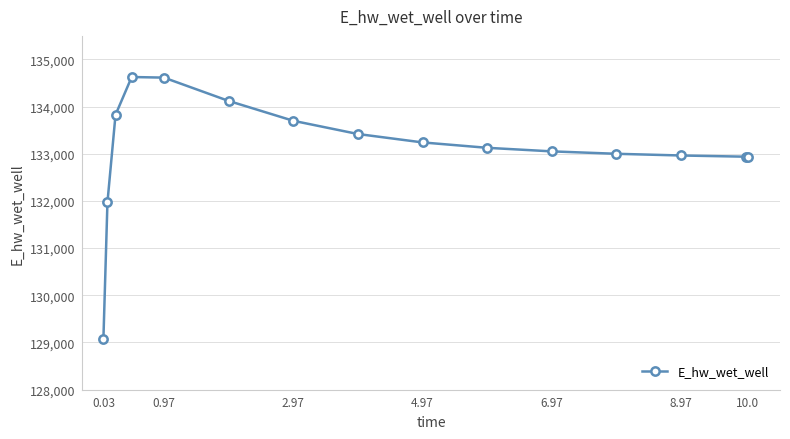

What is the value of the 11th point from the left?

133050.7